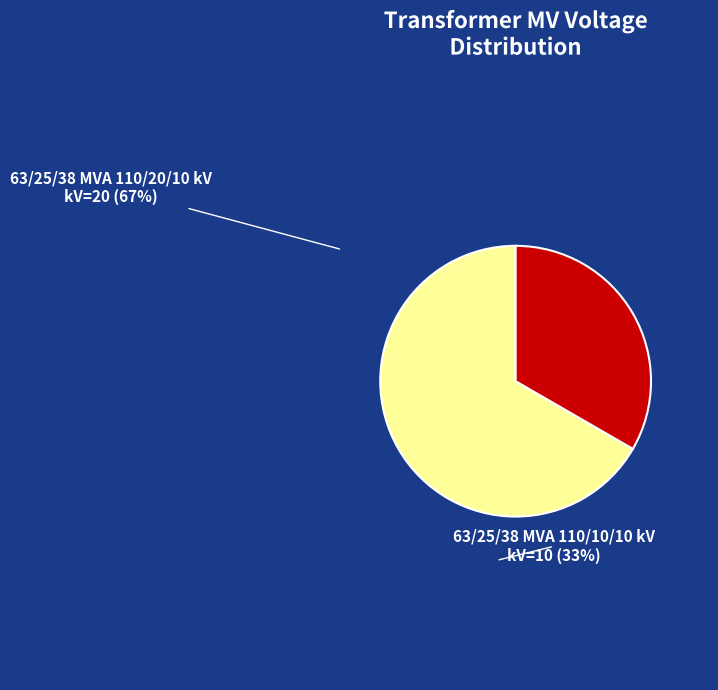

Is the sum of 63/25/38 MVA 110/10/10 kV and 63/25/38 MVA 110/20/10 kV greater than half?

Yes